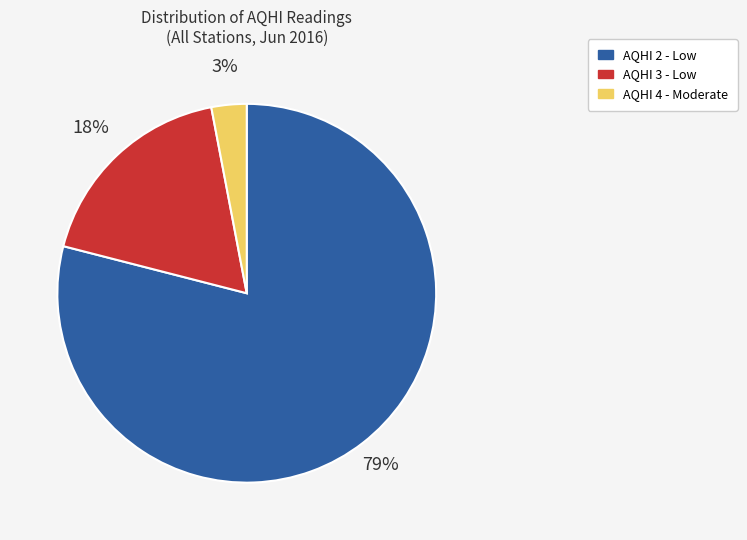

To the nearest percent, what is the difference between the largest and smallest slice percentages?

76%